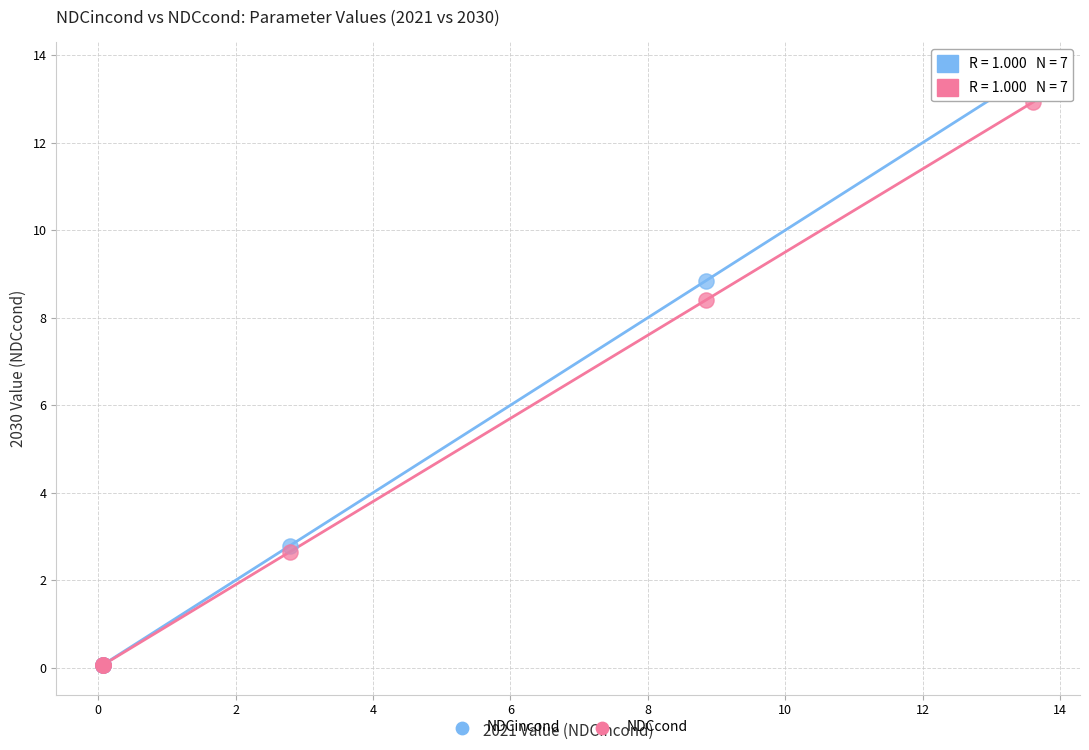

Across all series, what Y value is closest to 6?

8.4